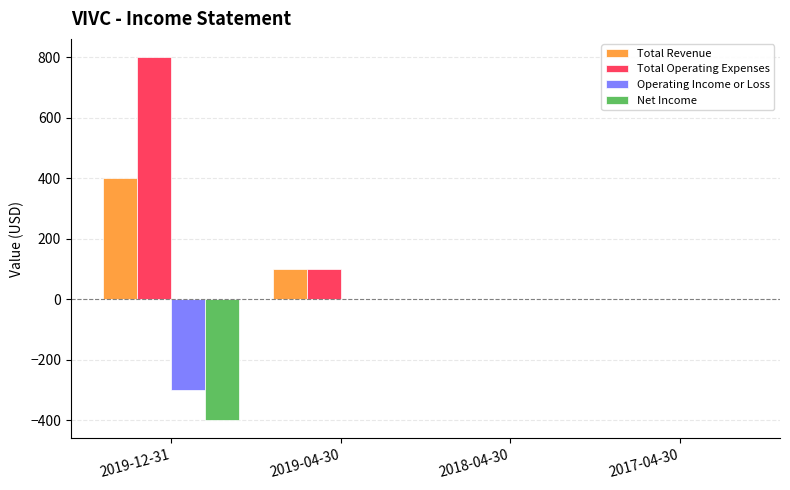

Is it true that Total Operating Expenses equals 0 at 2017-04-30?

True